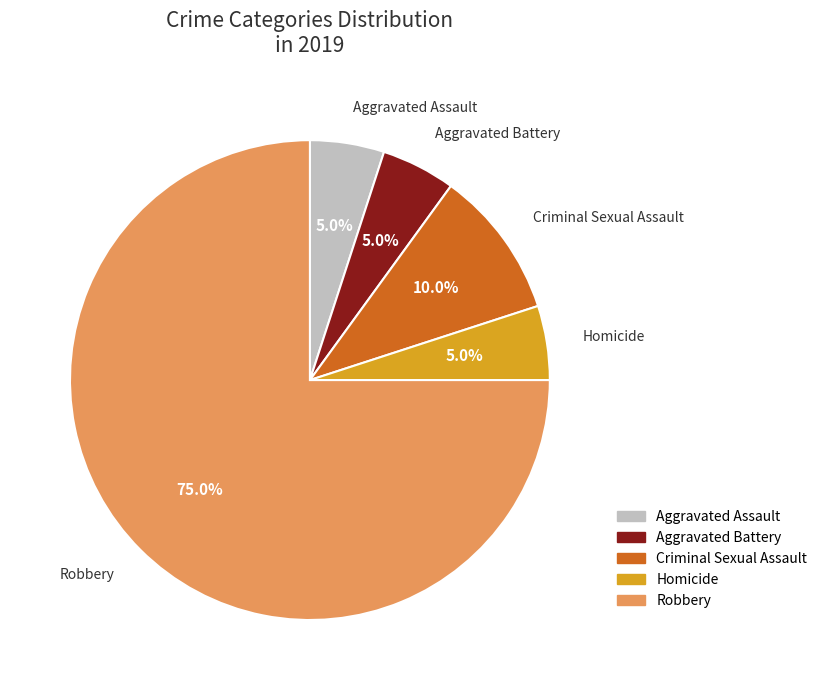

Which category has the biggest portion of the pie?

Robbery